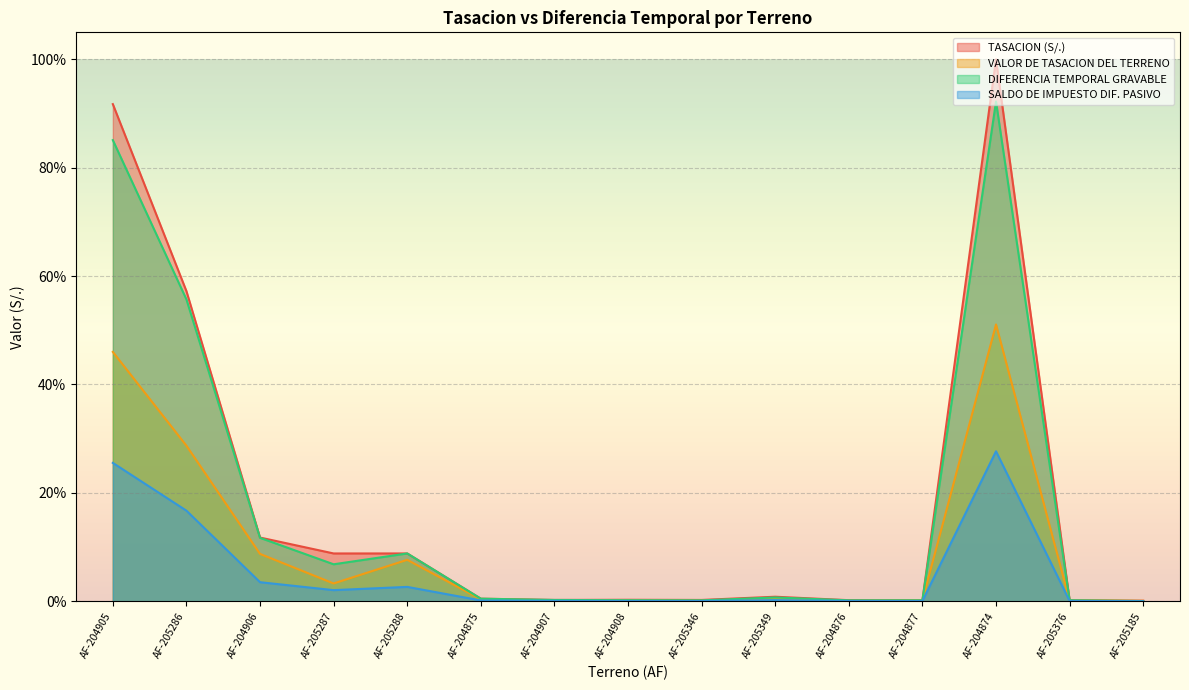

Which category has the lowest value in the SALDO DE IMPUESTO DIF. PASIVO series?

AF-205185